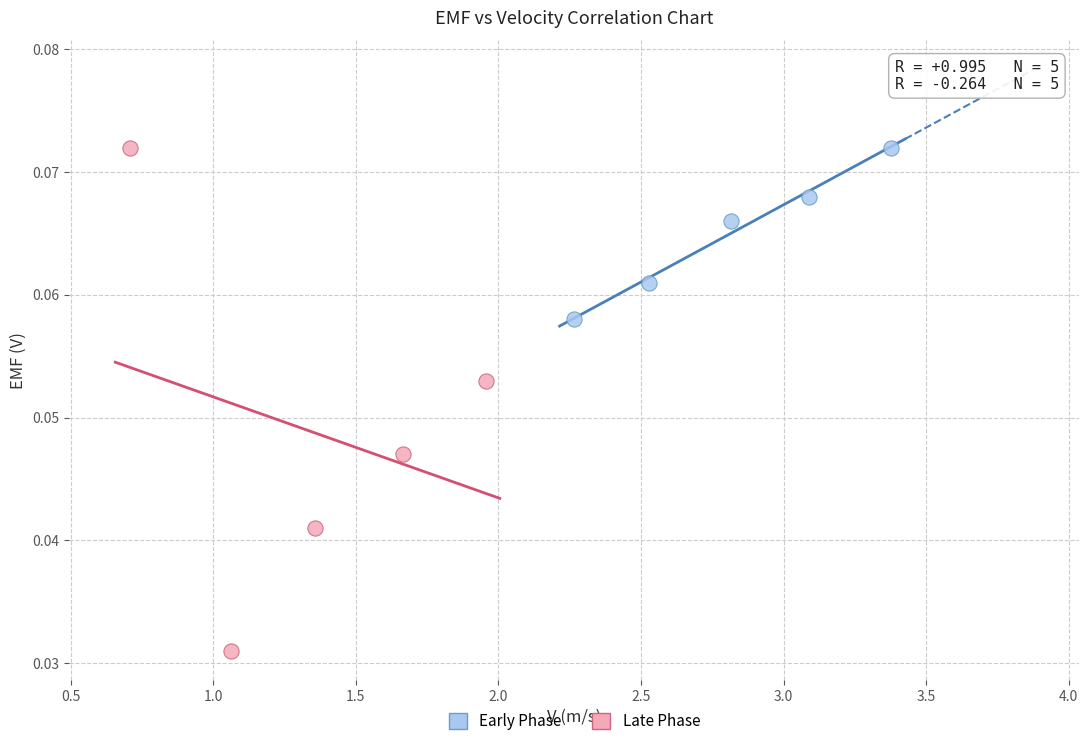

What are all the series names shown in the legend?

Early Phase, Late Phase